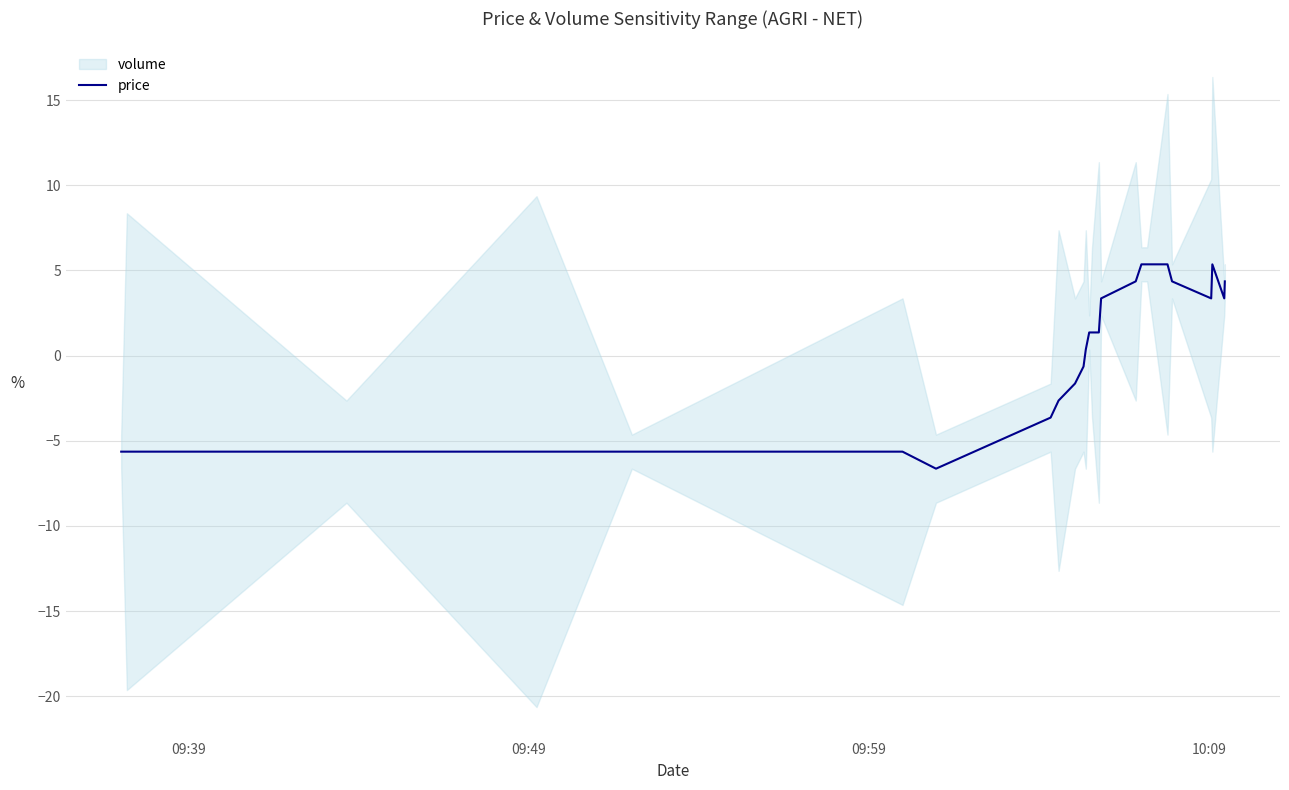

How many lines are shown in the chart?

1